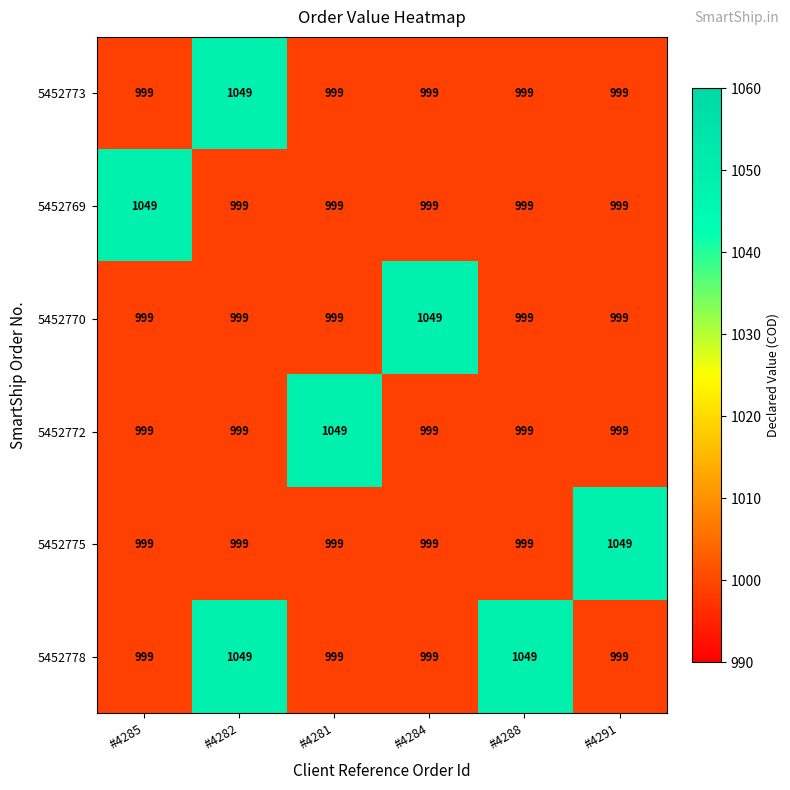

At which label does 5452773 reach its peak?

#4282